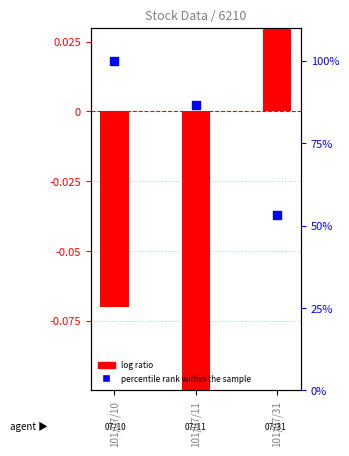

Which series has the largest total across all categories?

percentile rank within the sample